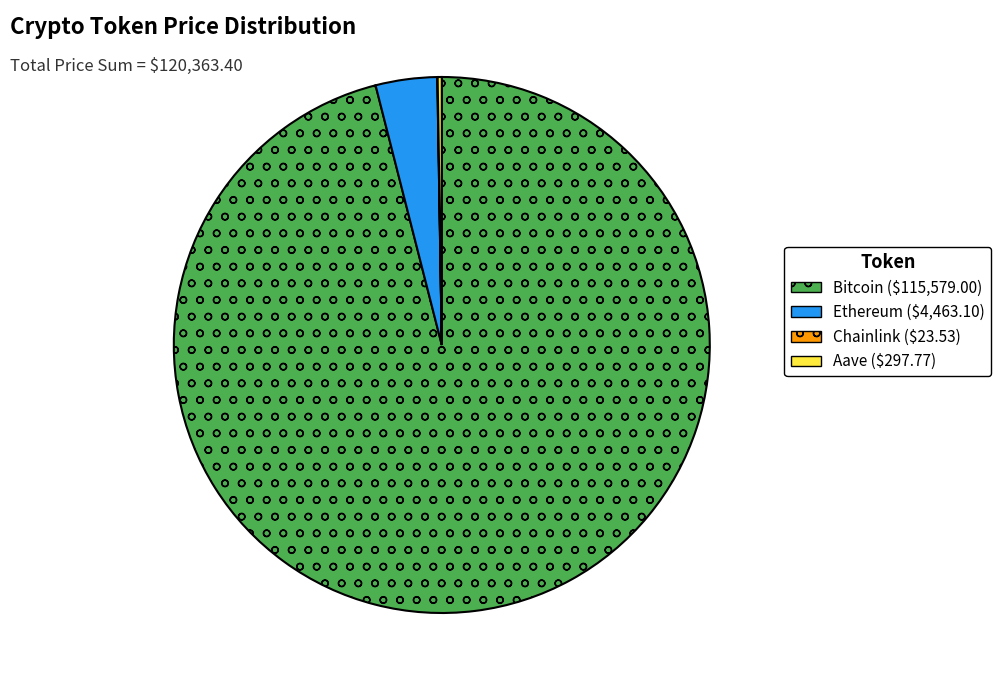

Is there any slice that represents more than half of the pie?

Yes